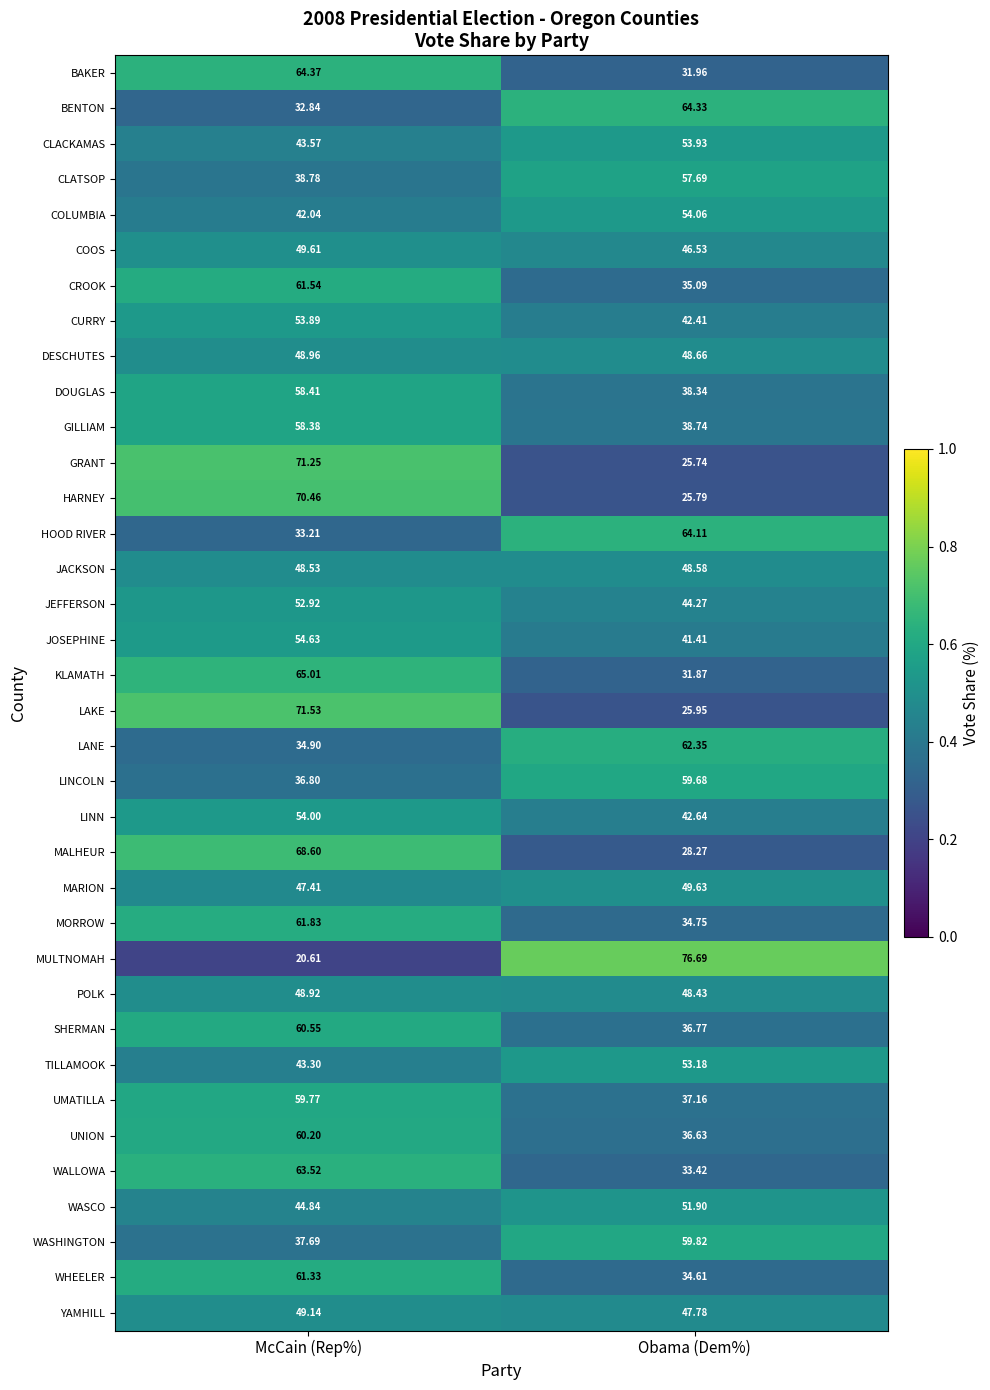

At which category does the chart reach its peak across all series?

Obama (Dem%)